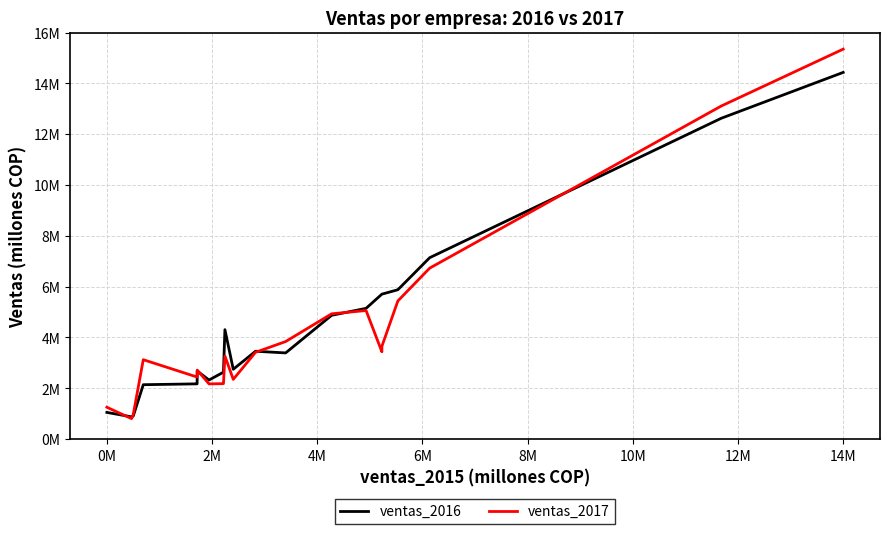

What is the sum of all ventas_2016 values?

189513648